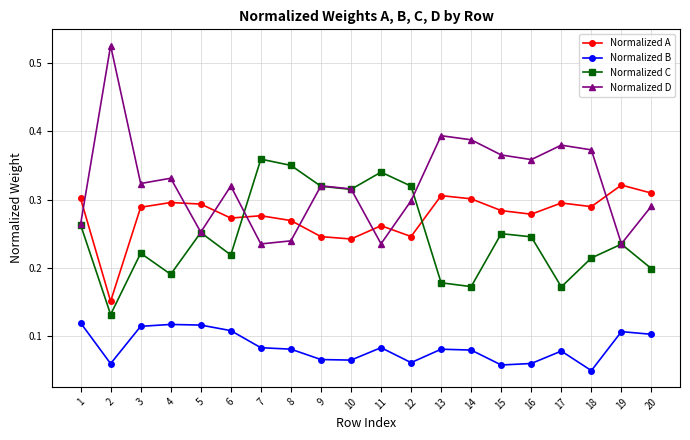

The value of Normalized C at 8 is 0.1. True or false?

False